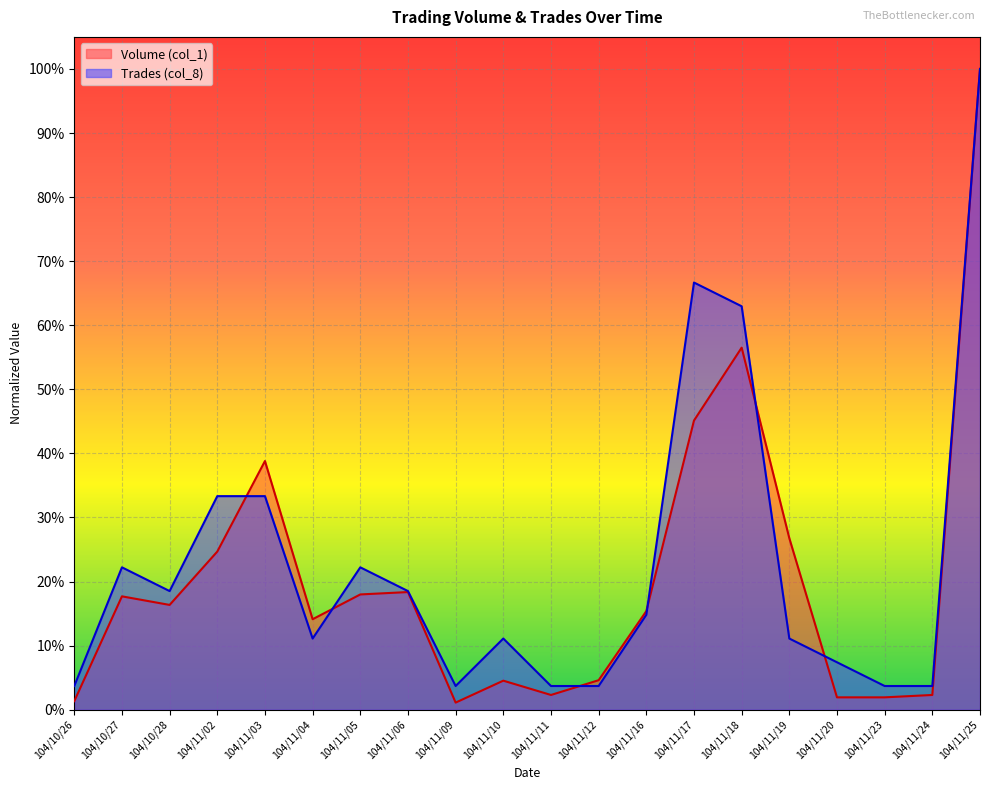

Rank the categories by Trades (col_8) value from highest to lowest.

104/11/25, 104/11/17, 104/11/18, 104/11/02, 104/11/03, 104/10/27, 104/11/05, 104/10/28, 104/11/06, 104/11/16, 104/11/04, 104/11/10, 104/11/19, 104/11/20, 104/10/26, 104/11/09, 104/11/11, 104/11/12, 104/11/23, 104/11/24